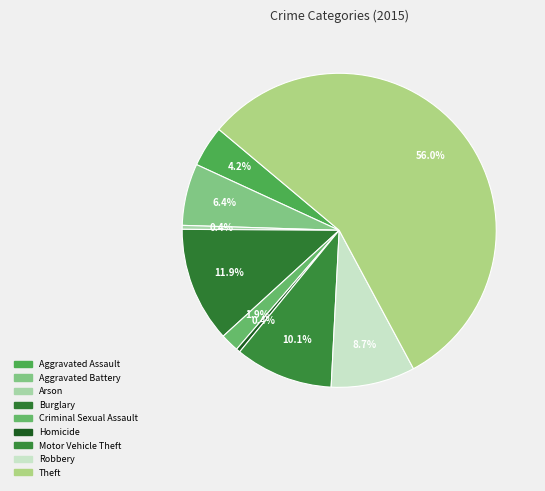

To the nearest percent, what is the combined percentage of Robbery and Criminal Sexual Assault?

11%